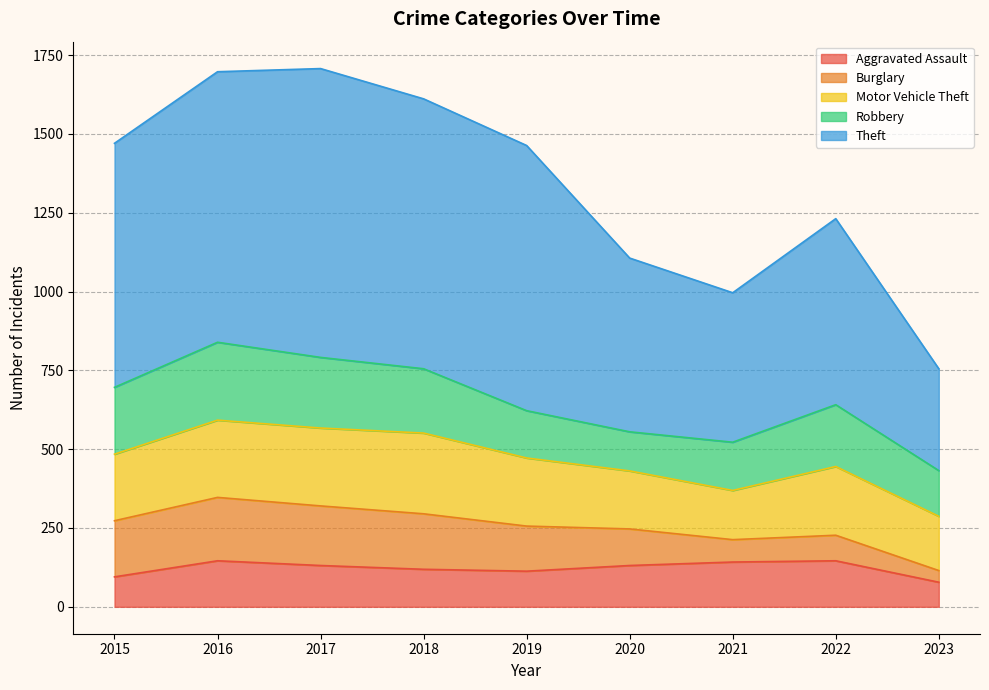

True or false: Theft and Burglary cross at least once.

False